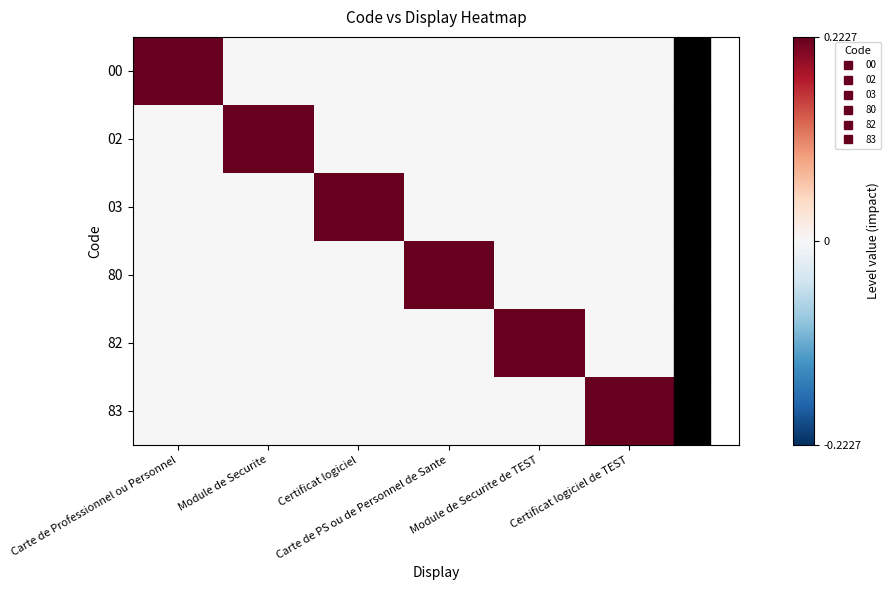

Reading right to left, transcribe all the data shown in this chart.

00: Certificat logiciel de TEST=0.0	Module de Securite de TEST=0.0	Carte de PS ou de Personnel de Sante=0.0	Certificat logiciel=0.0	Module de Securite=0.0	Carte de Professionnel ou Personnel=0.2
02: Certificat logiciel de TEST=0.0	Module de Securite de TEST=0.0	Carte de PS ou de Personnel de Sante=0.0	Certificat logiciel=0.0	Module de Securite=0.2	Carte de Professionnel ou Personnel=0.0
03: Certificat logiciel de TEST=0.0	Module de Securite de TEST=0.0	Carte de PS ou de Personnel de Sante=0.0	Certificat logiciel=0.2	Module de Securite=0.0	Carte de Professionnel ou Personnel=0.0
80: Certificat logiciel de TEST=0.0	Module de Securite de TEST=0.0	Carte de PS ou de Personnel de Sante=0.2	Certificat logiciel=0.0	Module de Securite=0.0	Carte de Professionnel ou Personnel=0.0
82: Certificat logiciel de TEST=0.0	Module de Securite de TEST=0.2	Carte de PS ou de Personnel de Sante=0.0	Certificat logiciel=0.0	Module de Securite=0.0	Carte de Professionnel ou Personnel=0.0
83: Certificat logiciel de TEST=0.2	Module de Securite de TEST=0.0	Carte de PS ou de Personnel de Sante=0.0	Certificat logiciel=0.0	Module de Securite=0.0	Carte de Professionnel ou Personnel=0.0